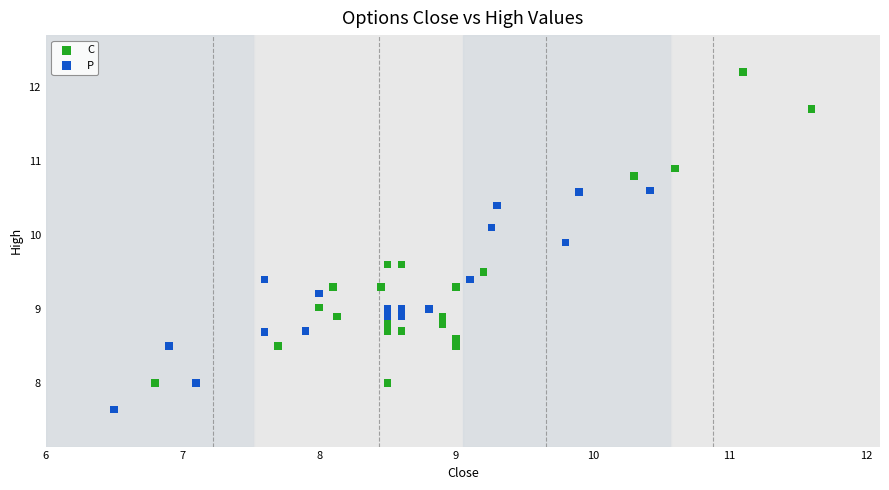

Which series has the largest Y range (max minus min)?

C